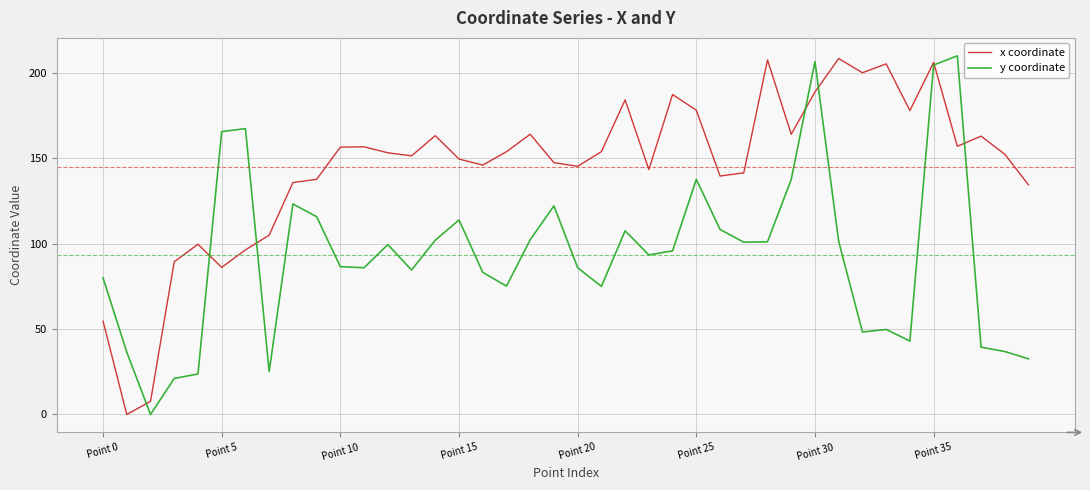

Which series has the largest total across all categories?

x coordinate